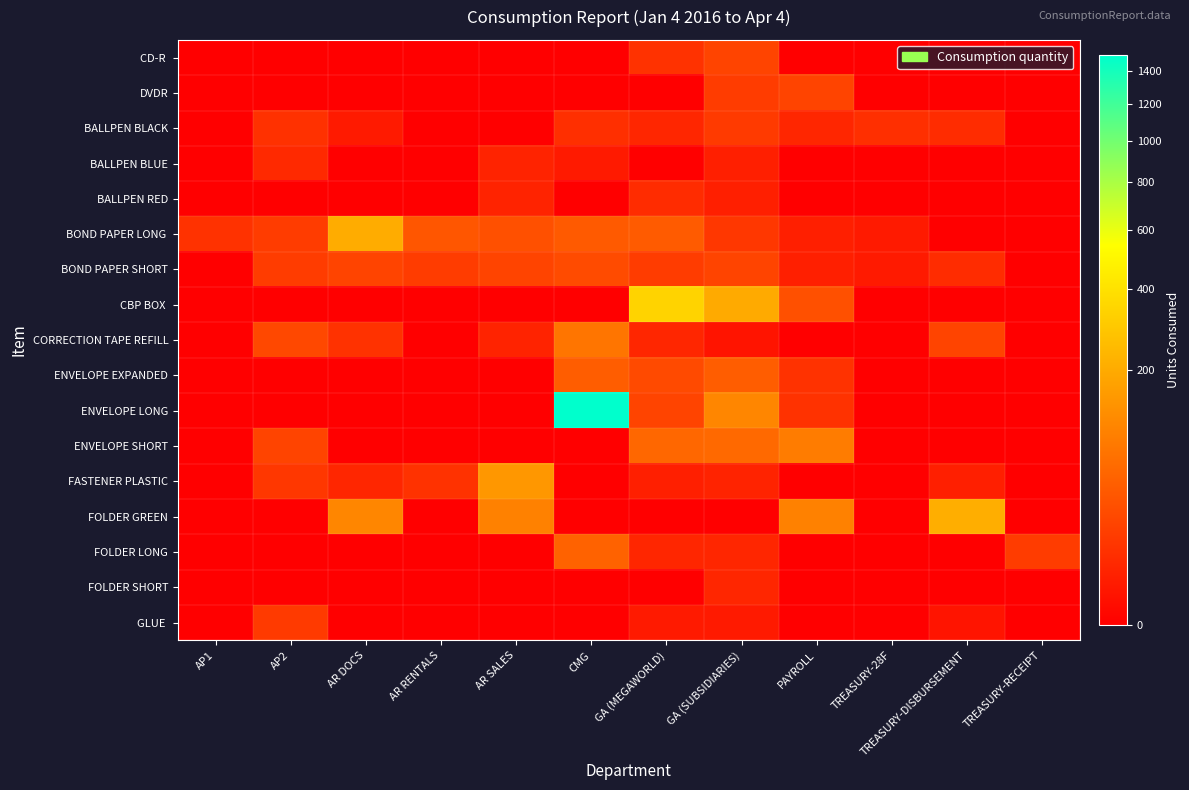

List the series in order of their peak value, lowest first.

FOLDER SHORT, BALLPEN BLUE, BALLPEN RED, BALLPEN BLACK, GLUE, DVDR, CD-R, BOND PAPER SHORT, ENVELOPE EXPANDED, FOLDER LONG, CORRECTION TAPE REFILL, ENVELOPE SHORT, FASTENER PLASTIC, BOND PAPER LONG, FOLDER GREEN, CBP BOX, ENVELOPE LONG